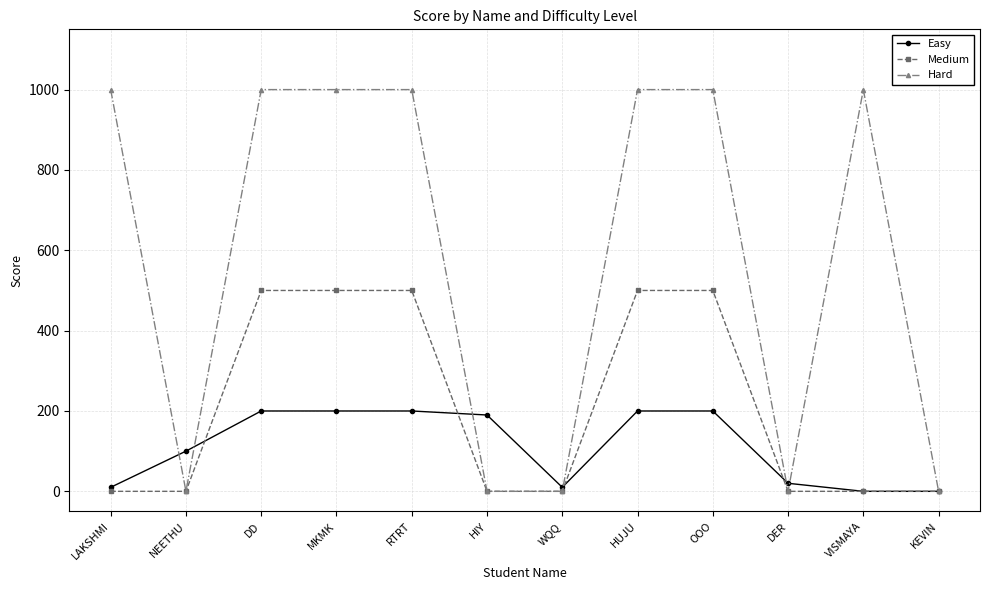

What are all the series names shown in the legend?

Easy, Medium, Hard